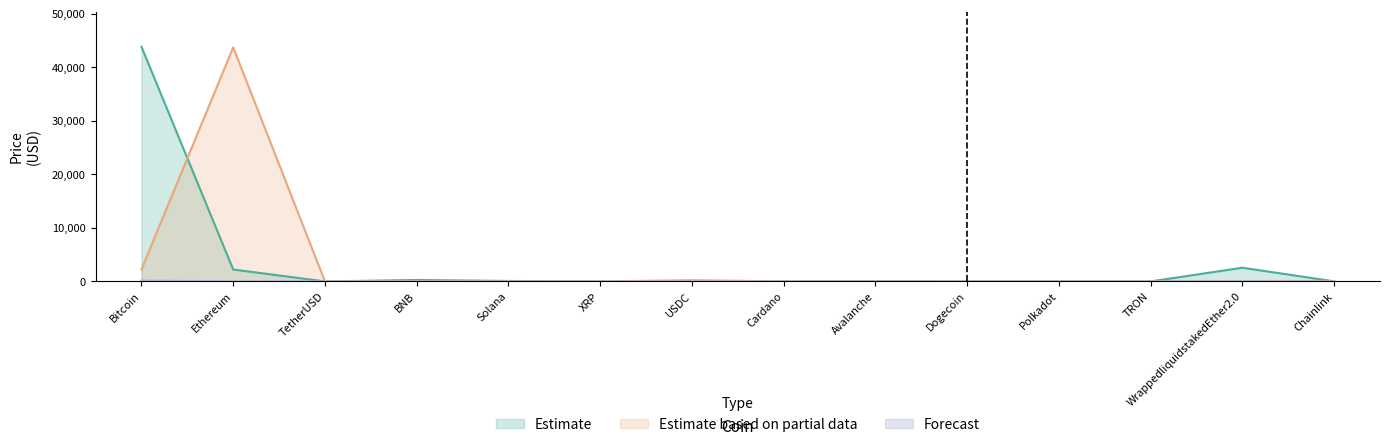

What is the label of the 8th point from the right?

USDC